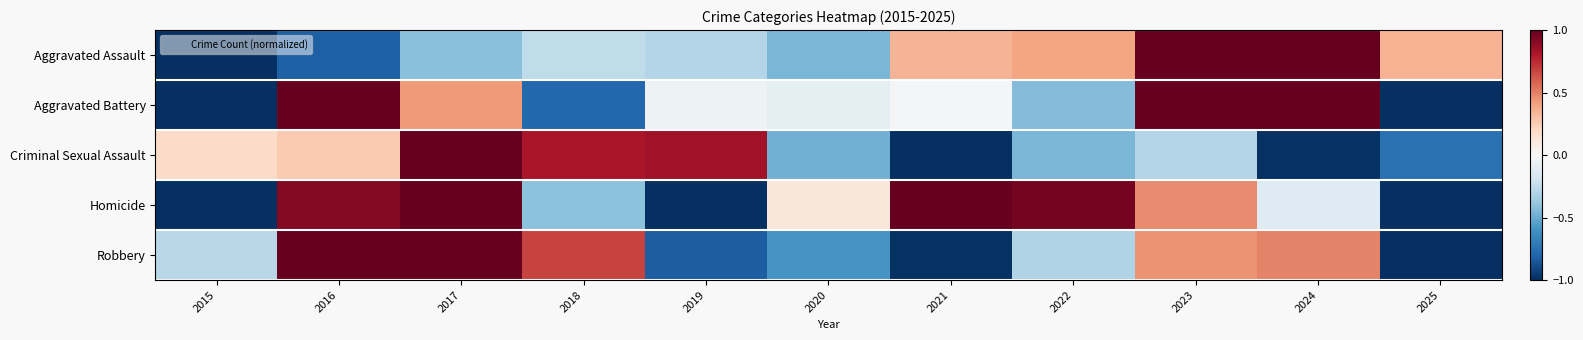

How many distinct data groups are displayed?

5